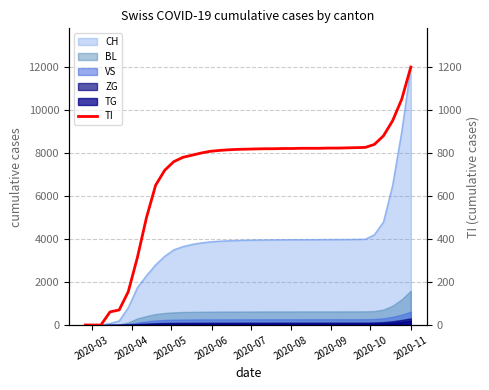

Is it true that the value at 30 is 1112?

False